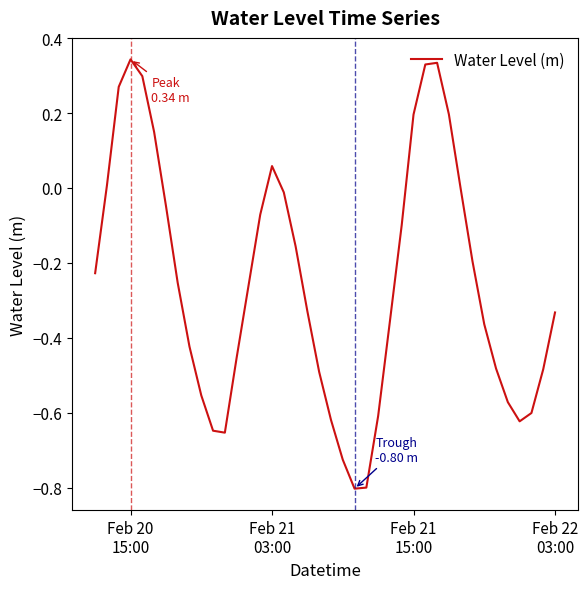

What is the difference between the maximum and minimum values?

1.1